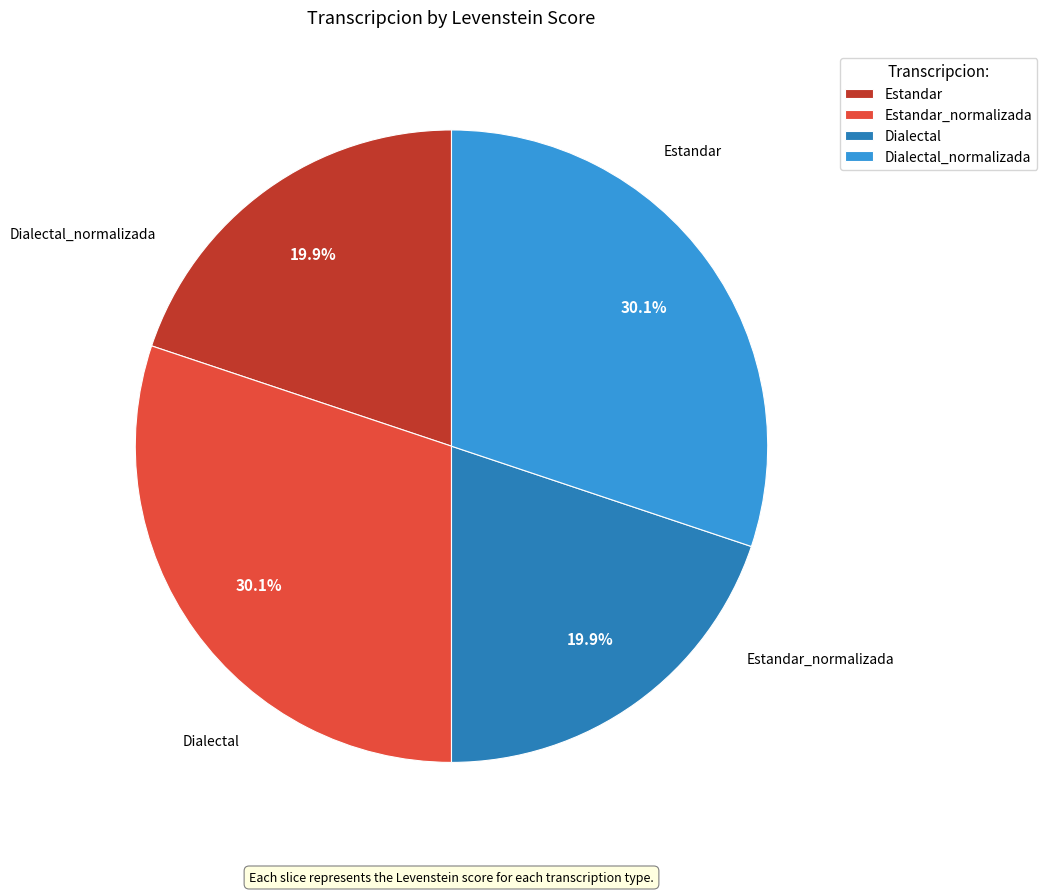

What portion of the pie excludes Dialectal?

80.1%